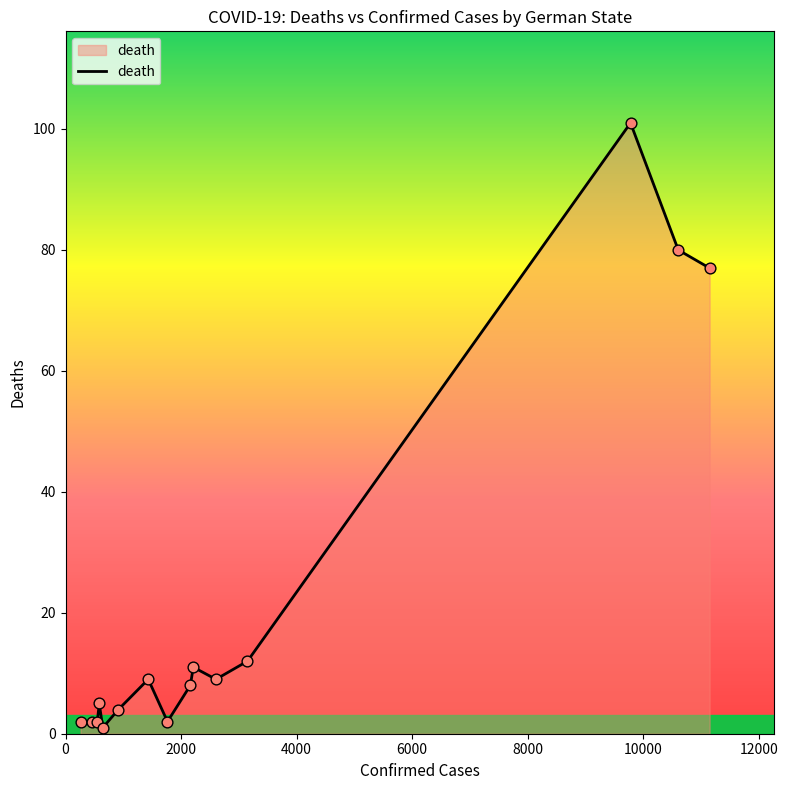

What is the difference between the maximum and minimum values?

100